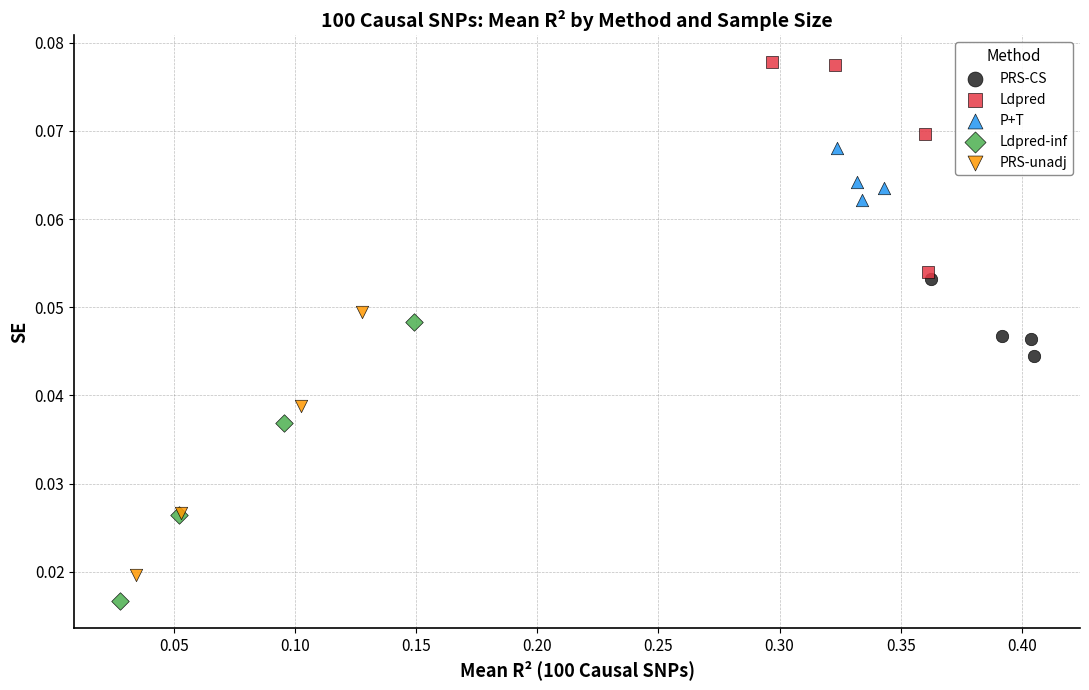

Which series contains the highest Y value?

Ldpred